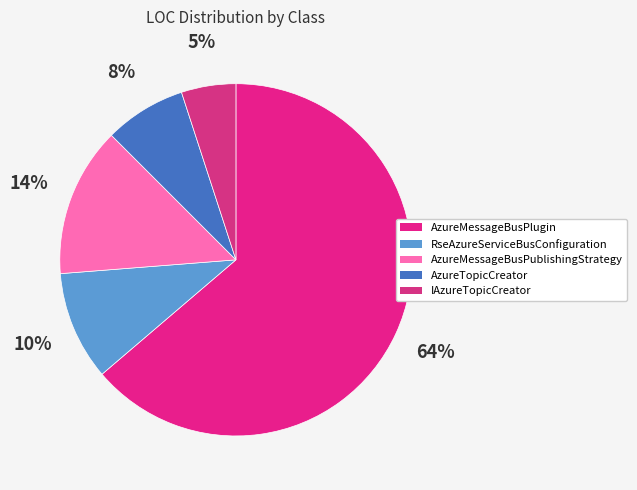

Is it true that RseAzureServiceBusConfiguration is 21% of the pie?

False